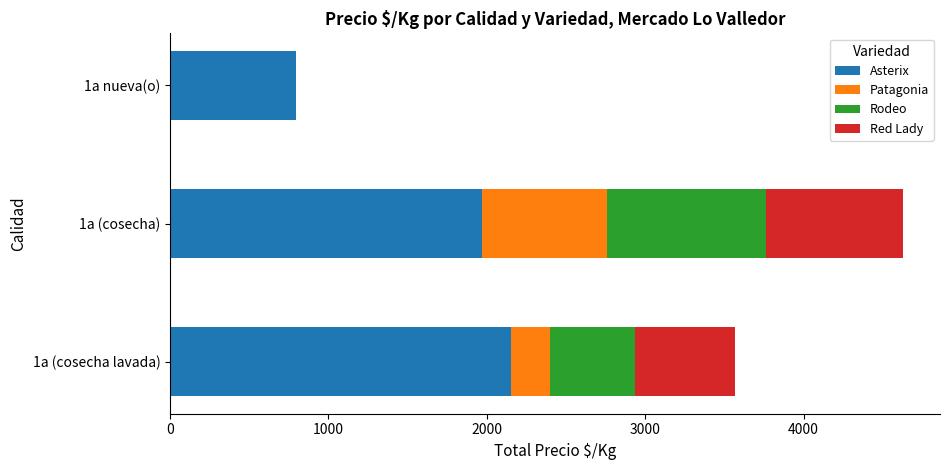

At which category is the sum across all series the highest?

1a (cosecha)